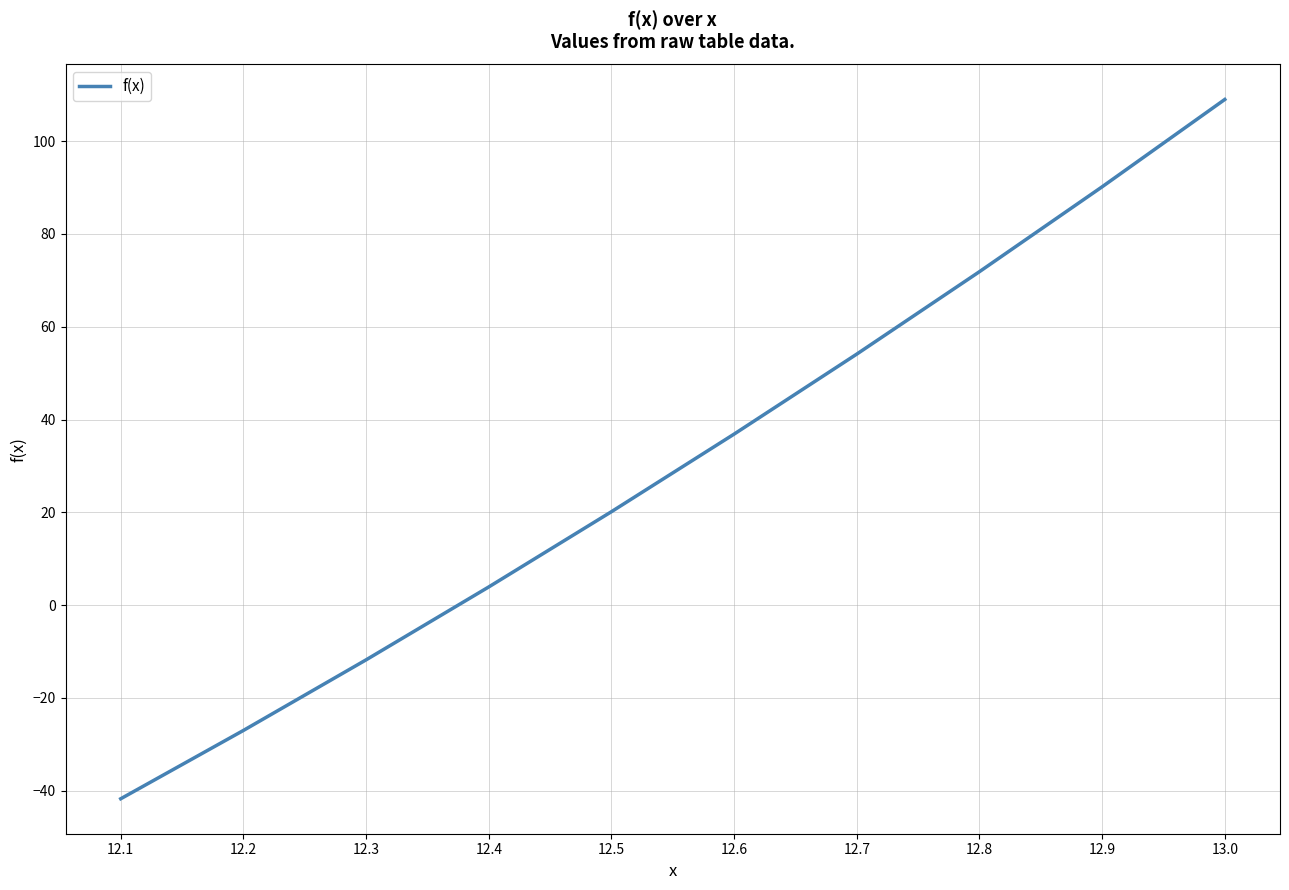

At which category does the chart reach its minimum across all series?

12.1